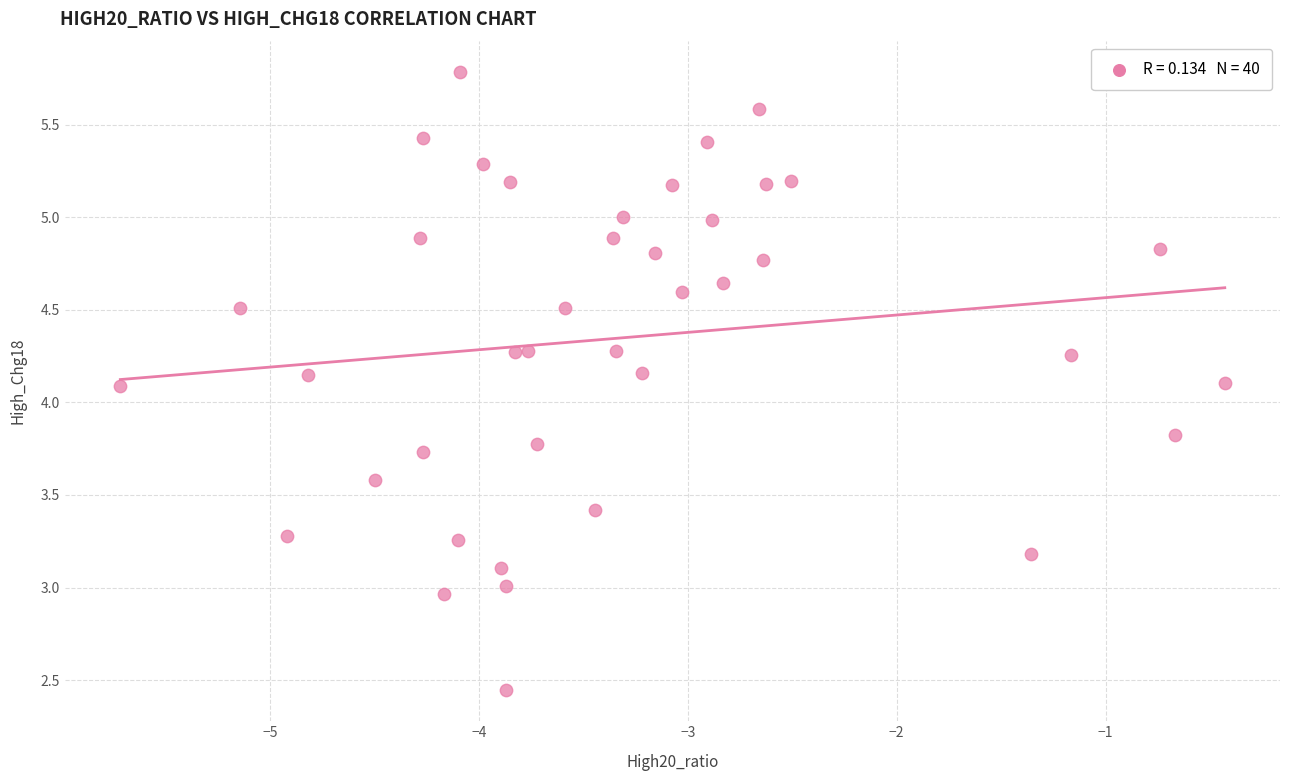

What is the range of X values (max minus min)?

5.3